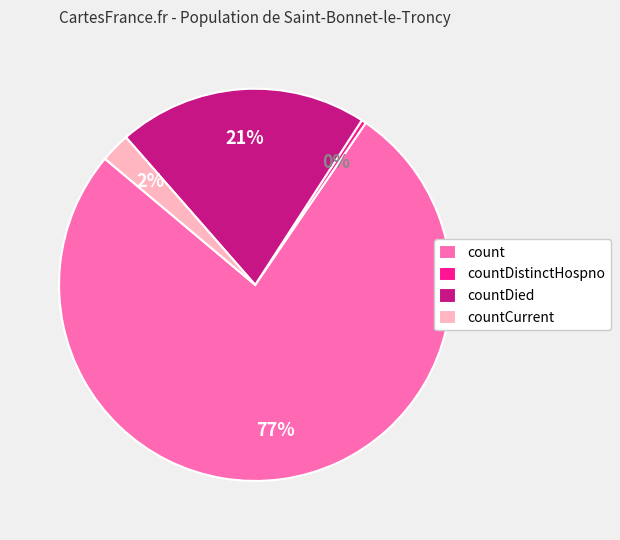

How many segments does this pie chart have?

4